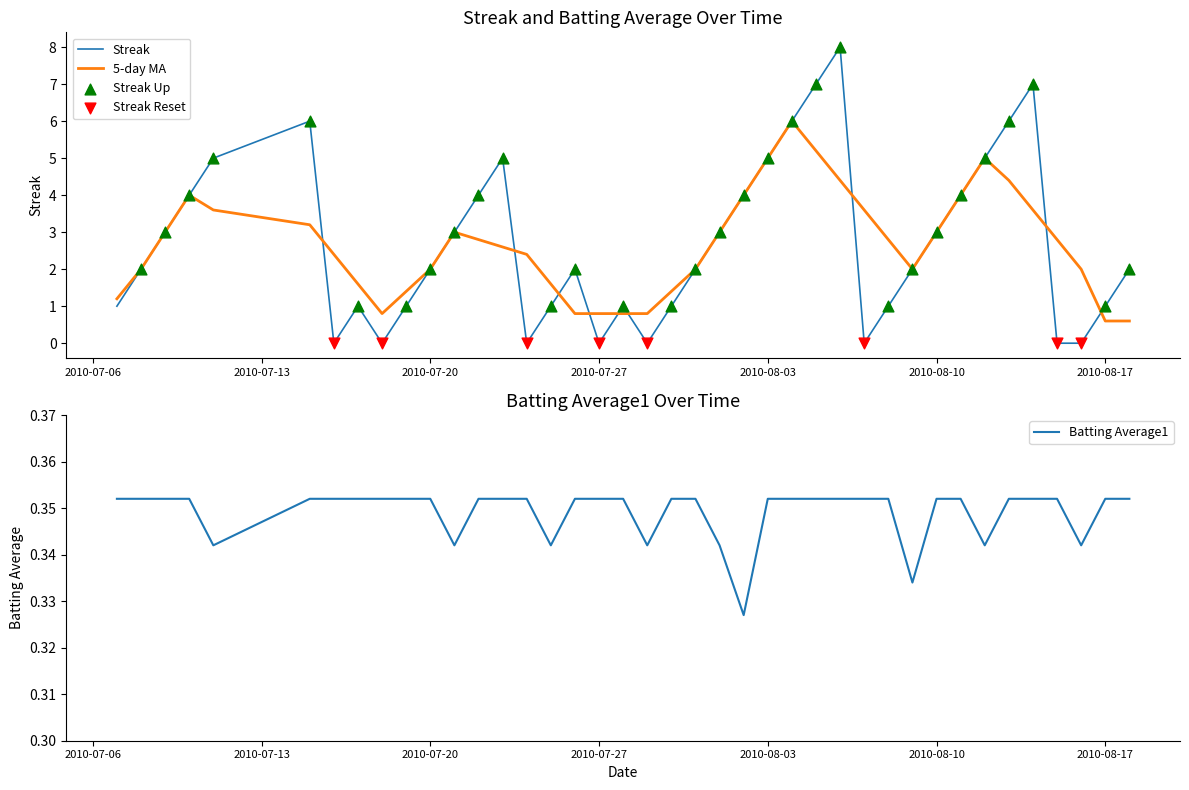

What is the total value across all series at 2010-07-17?

1.4